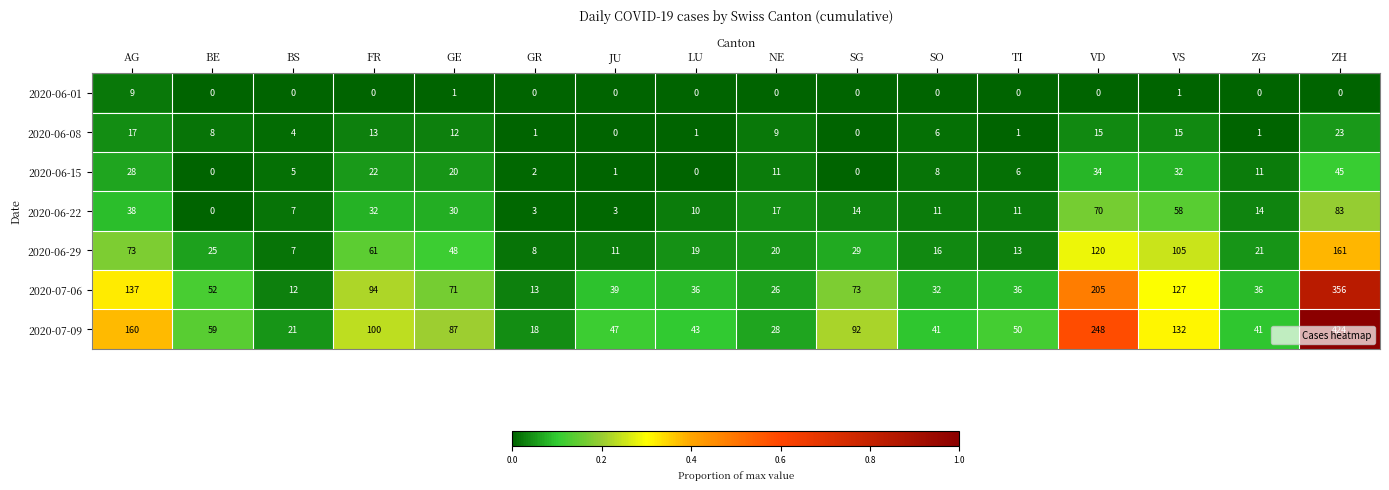

What is the total value across all series at NE?

111